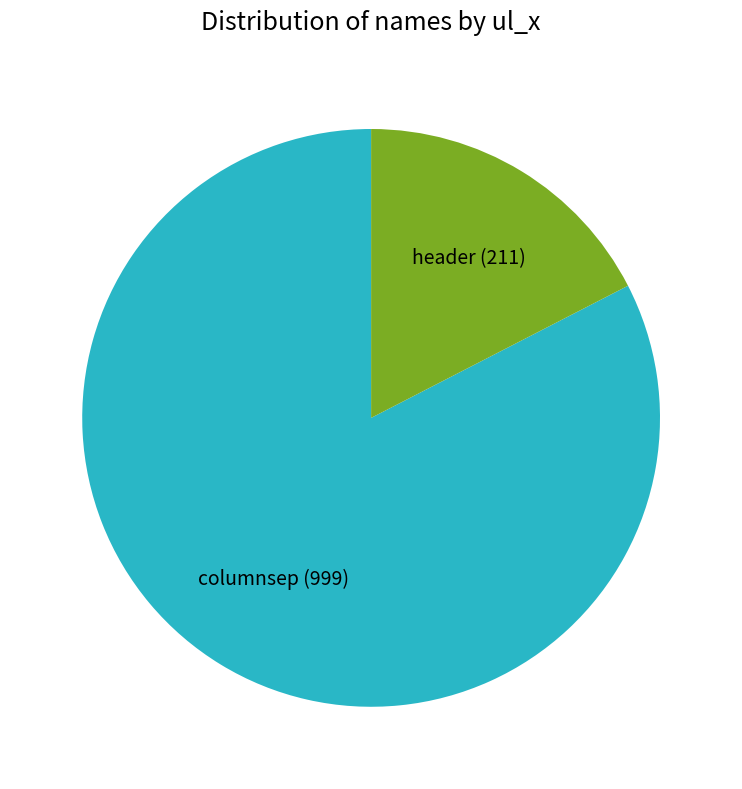

Is columnsep the majority of the pie?

Yes